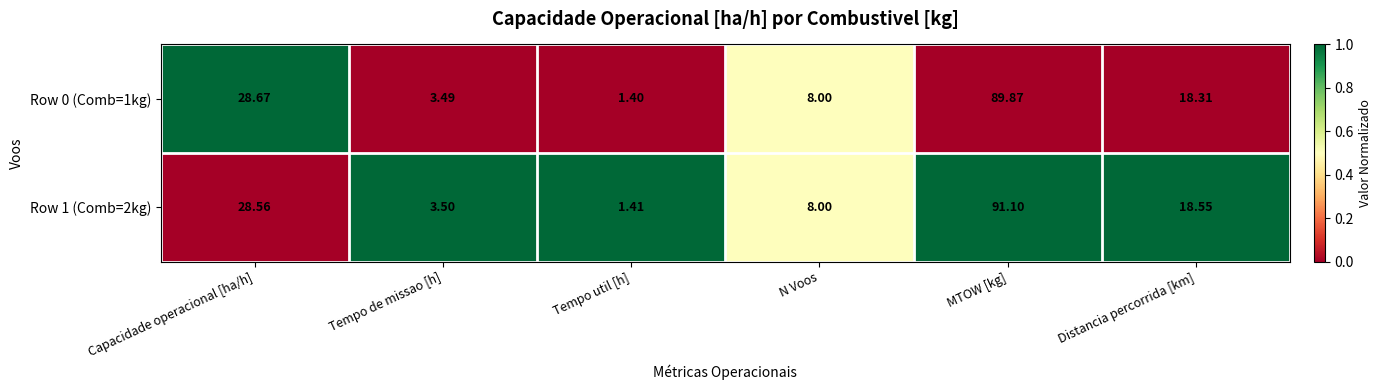

Where is Row 0 (Comb=1kg) nearest to the value 45?

Capacidade operacional [ha/h]